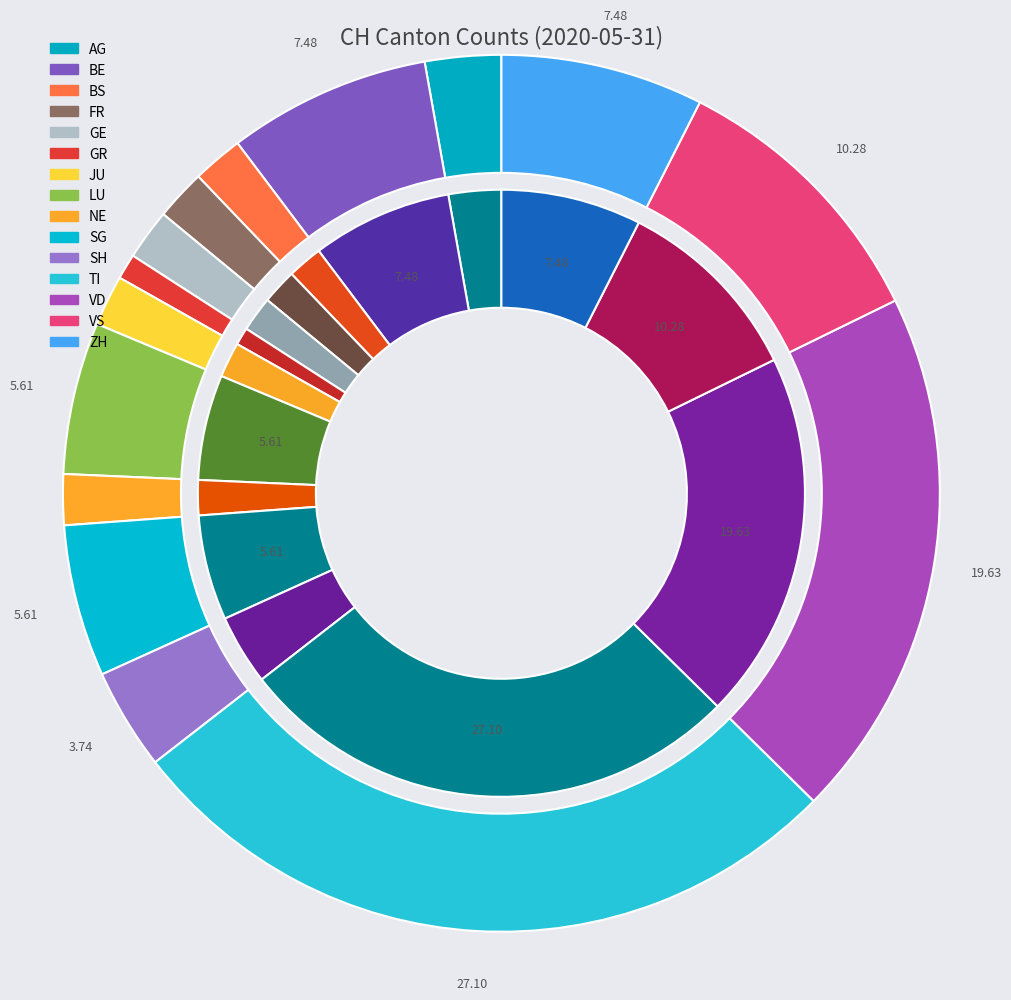

Does VS account for over 50% of the chart?

No